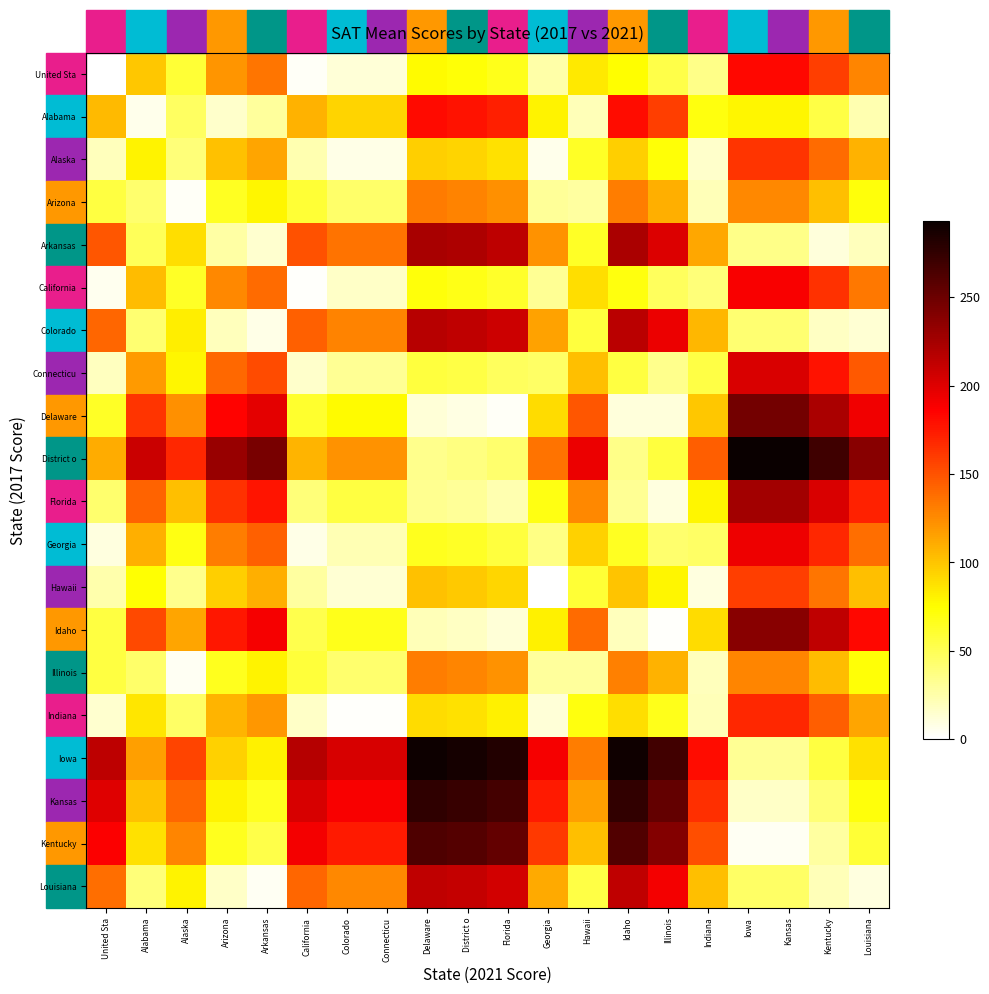

Which series has the largest total across all categories?

Iowa